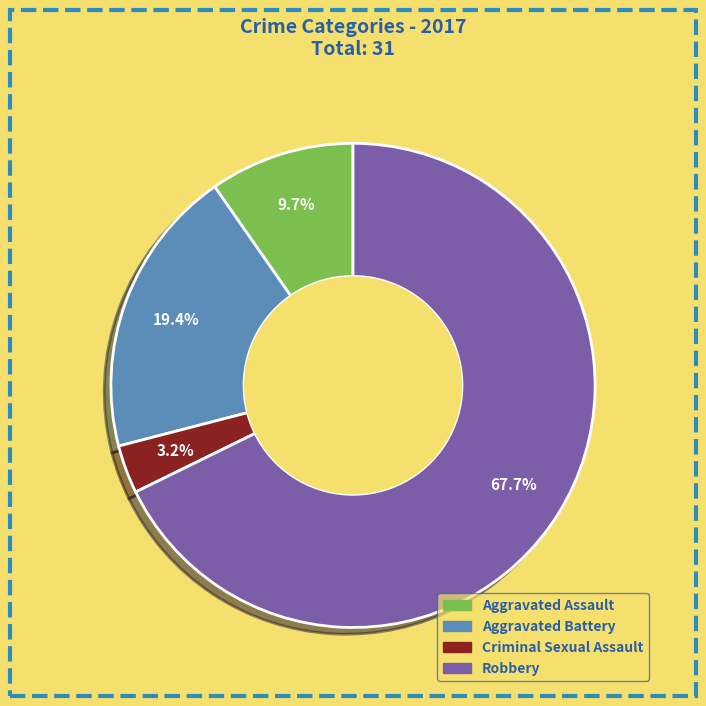

What percentage is the Aggravated Assault slice, to the nearest percent?

10%